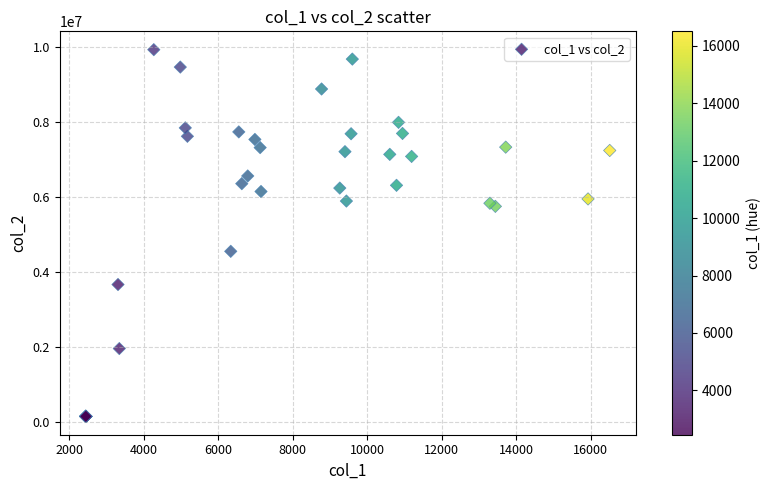

What Y value in the scatter plot is closest to 5037759?

4548518